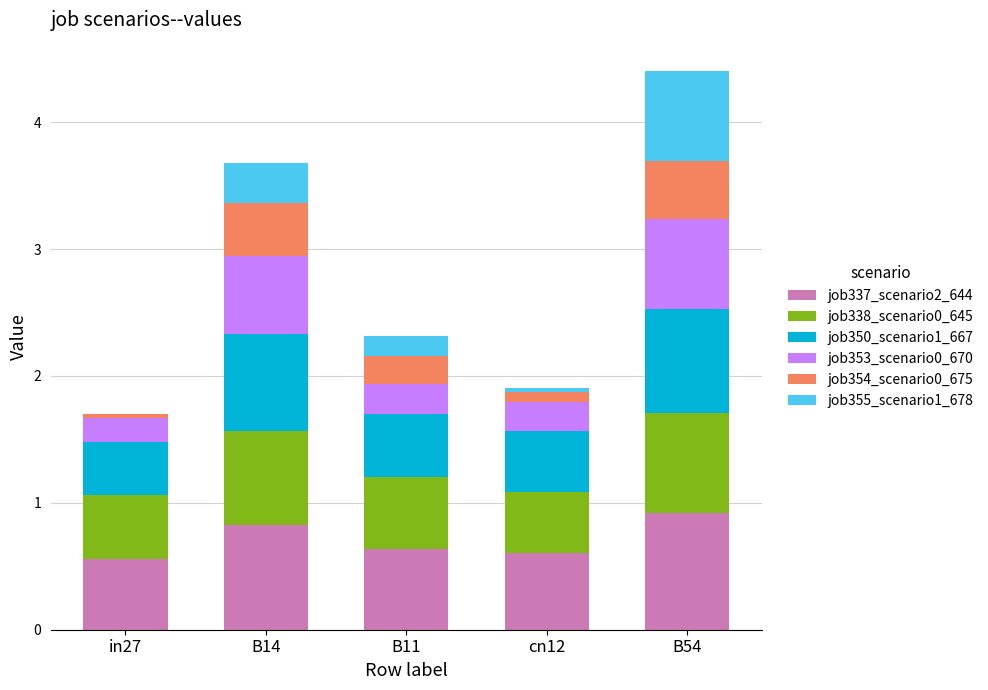

Reading left to right, what are the values for job337_scenario2_644?

in27=0.6	B14=0.8	B11=0.6	cn12=0.6	B54=0.9